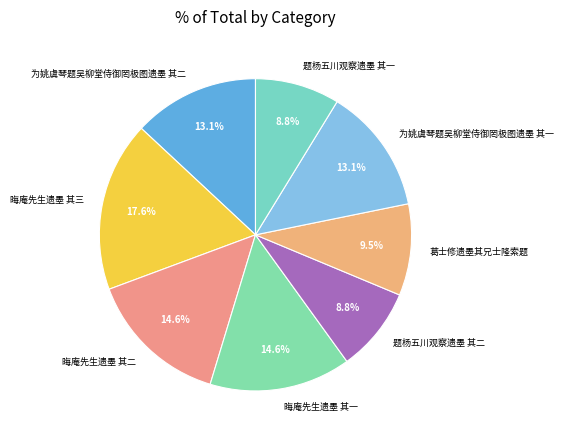

How many slices are in this pie chart?

8